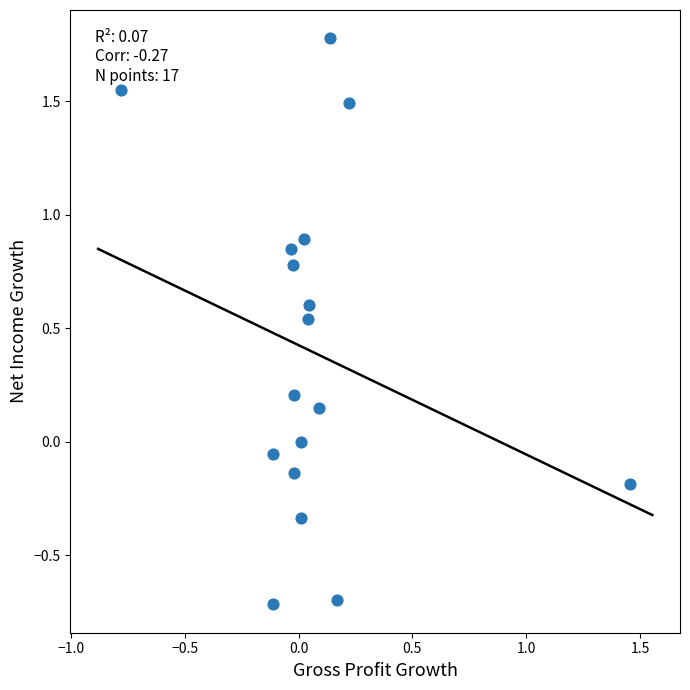

What is the range of X values (max minus min)?

2.2